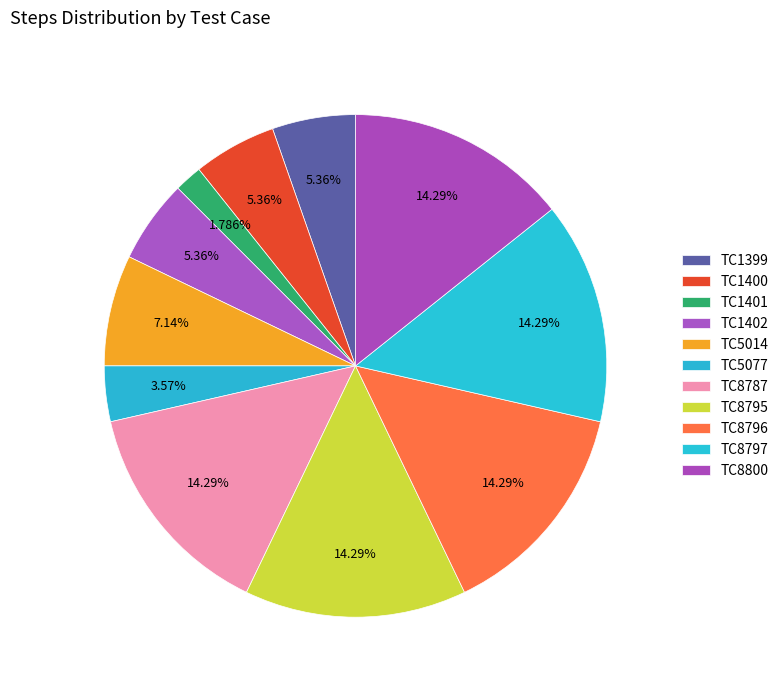

Is the sum of TC1401 and TC5077 greater than half?

No